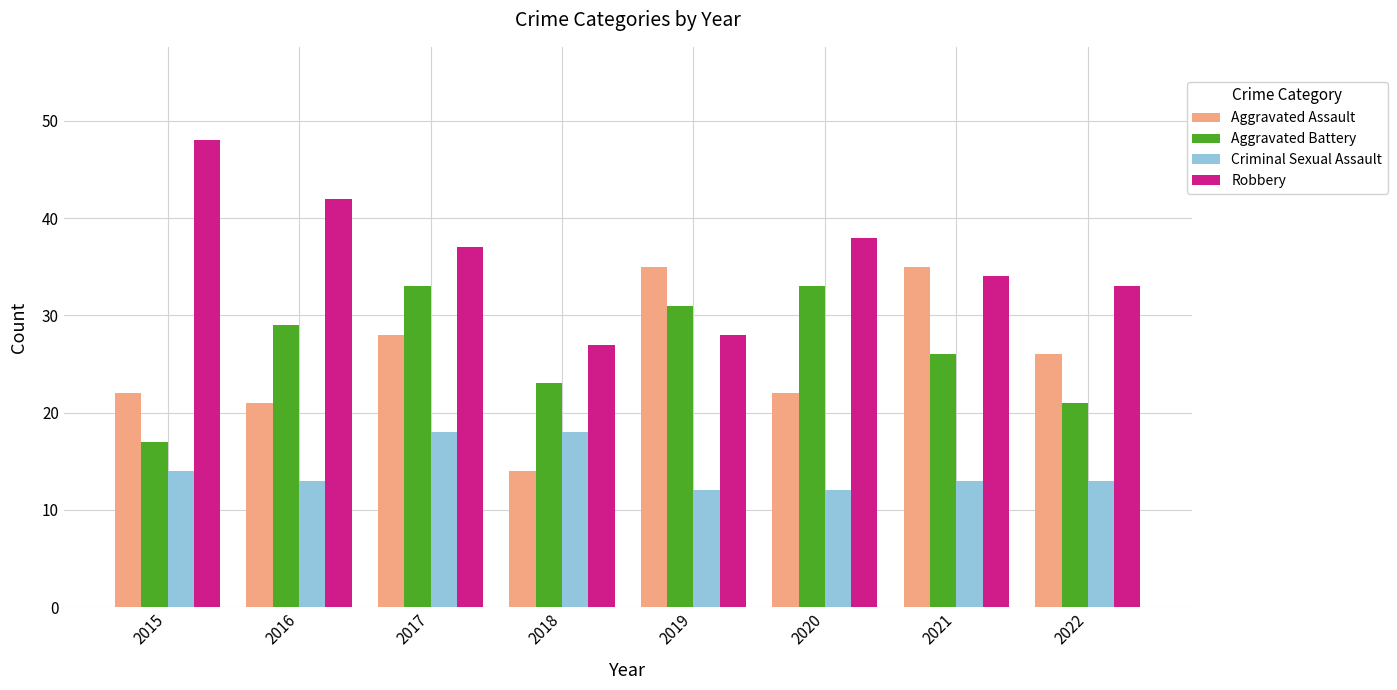

What is the maximum value shown in the chart?

48